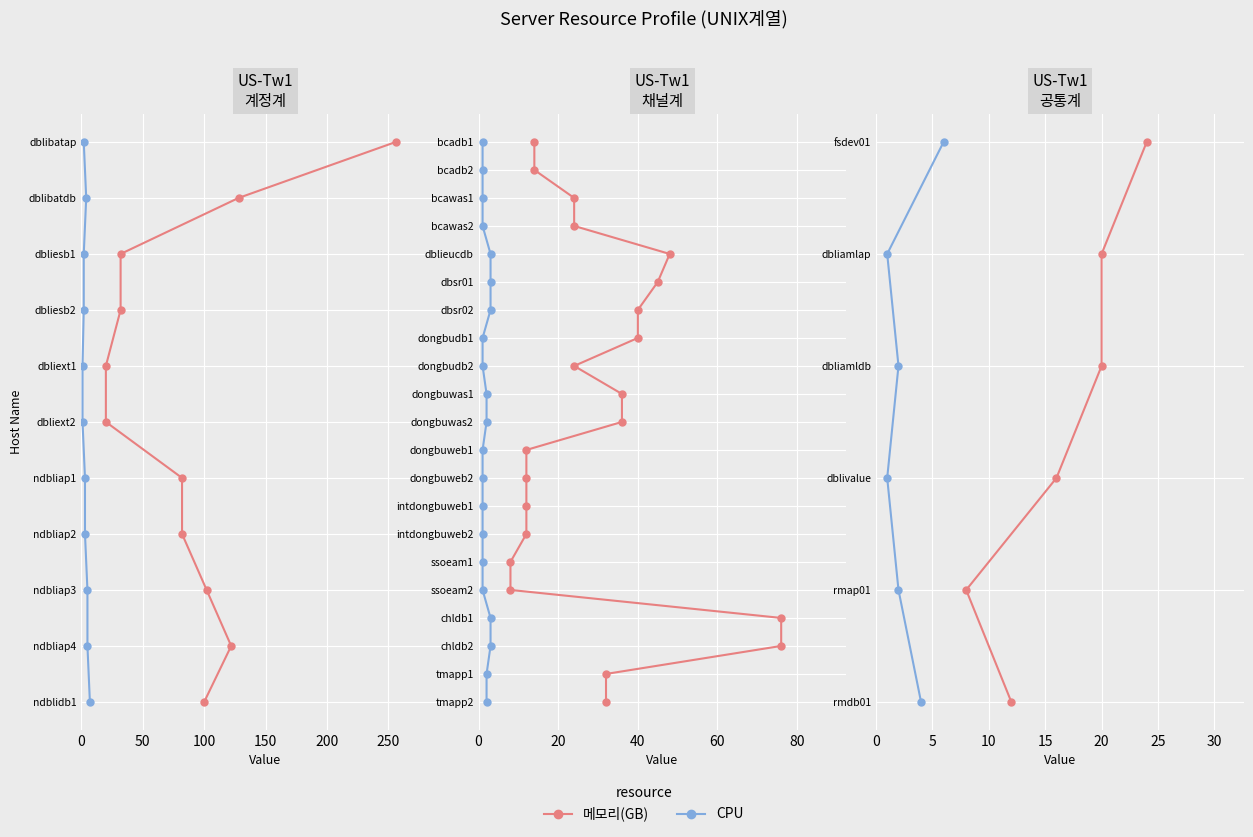

What is the approximate value of CPU at 50?

1